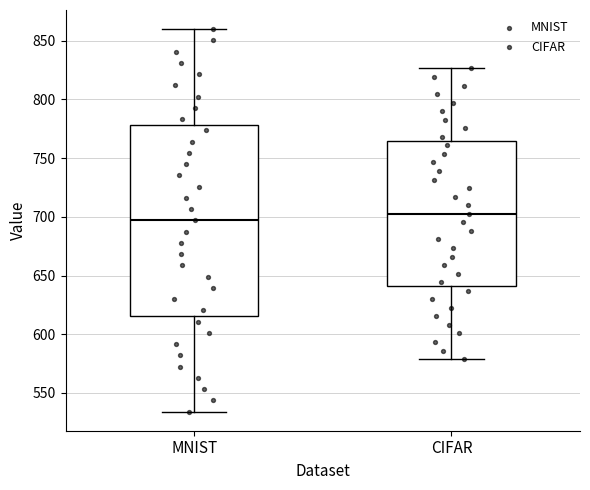

Reading left to right, transcribe this box plot: for each box, give where its median line is, the range the box spans, and where its two whiskers end, as read against the y-axis. The values are not printed on the chart, so give them approximately, as read against the axis.

MNIST: median 695, box 615 to 780, whiskers 535 to 860
CIFAR: median 705, box 640 to 765, whiskers 580 to 825